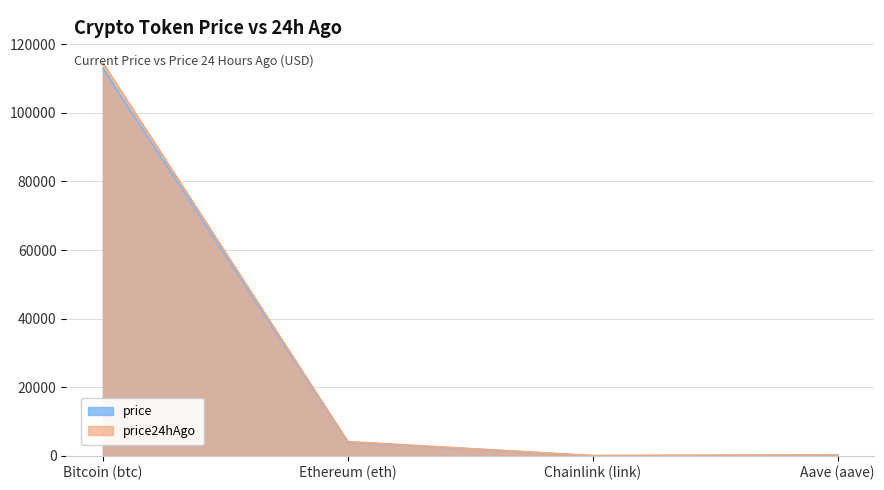

Rank the series by their average value, from lowest to highest.

price, price24hAgo